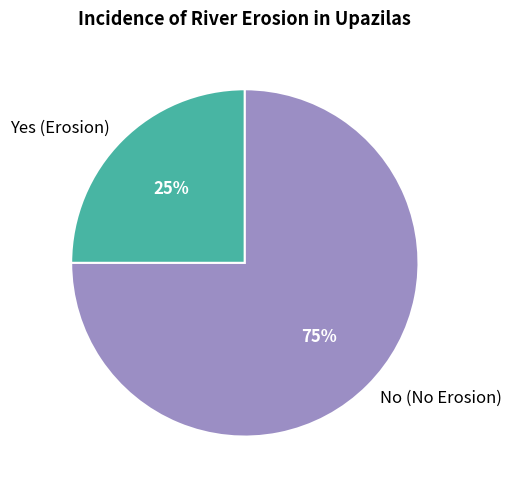

Which category accounts for the majority?

No (No Erosion)